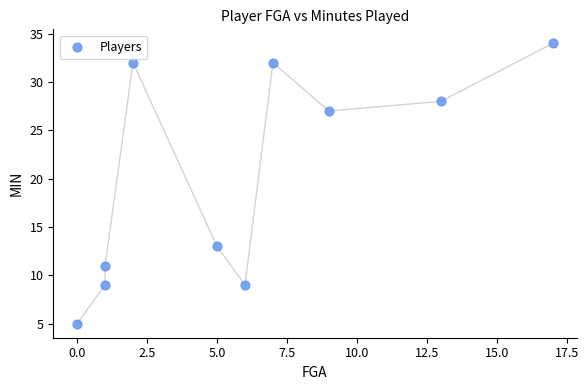

What Y value in the scatter plot is closest to 19?

13